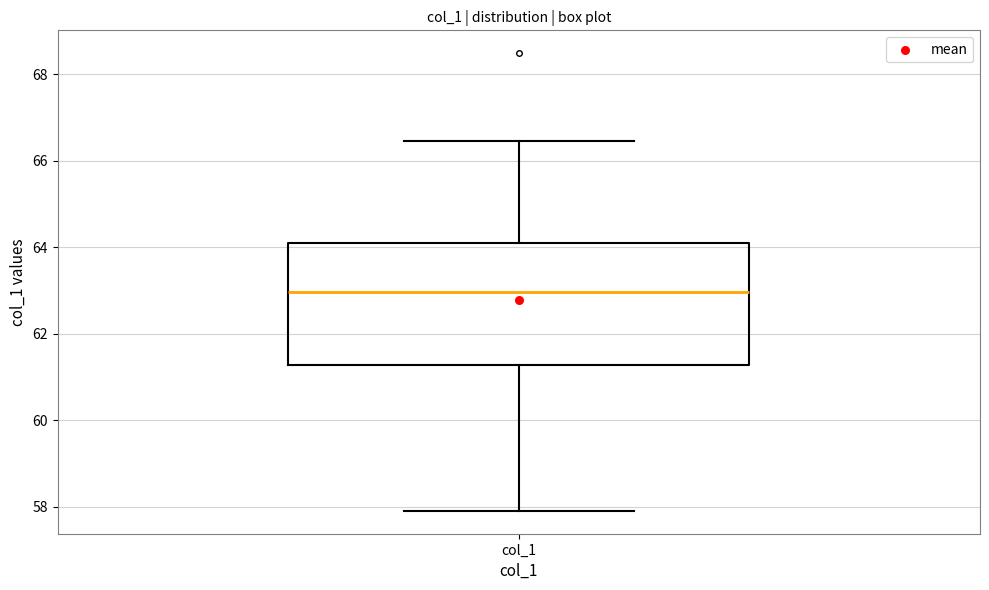

Where is the lower edge of the box for col_1 on the y-axis? The values are not printed on the chart, so give them approximately, as read against the axis.

61.2